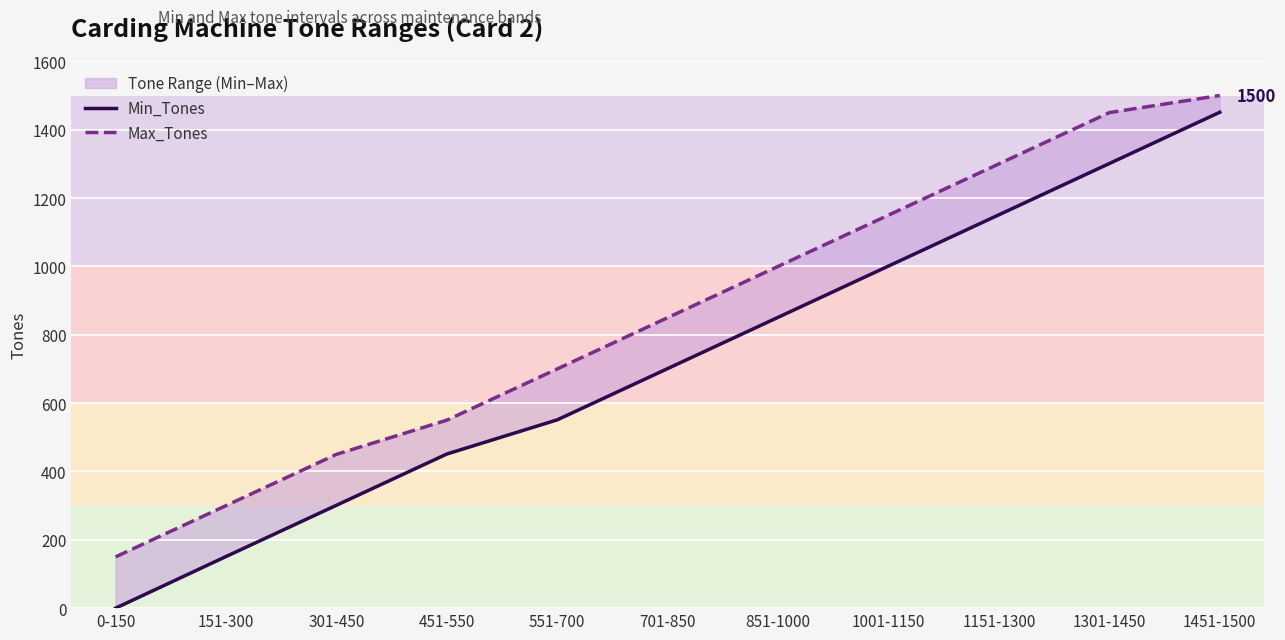

Between 451-550 and 851-1000, which series saw the biggest shift?

Max_Tones